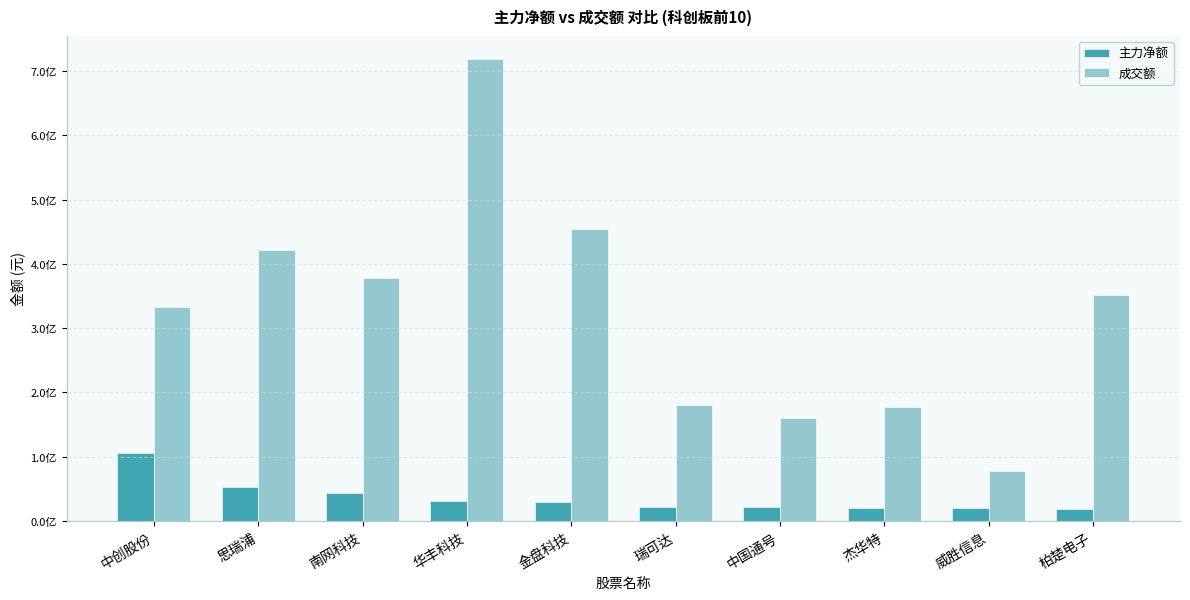

Does the chart contain any negative values?

No